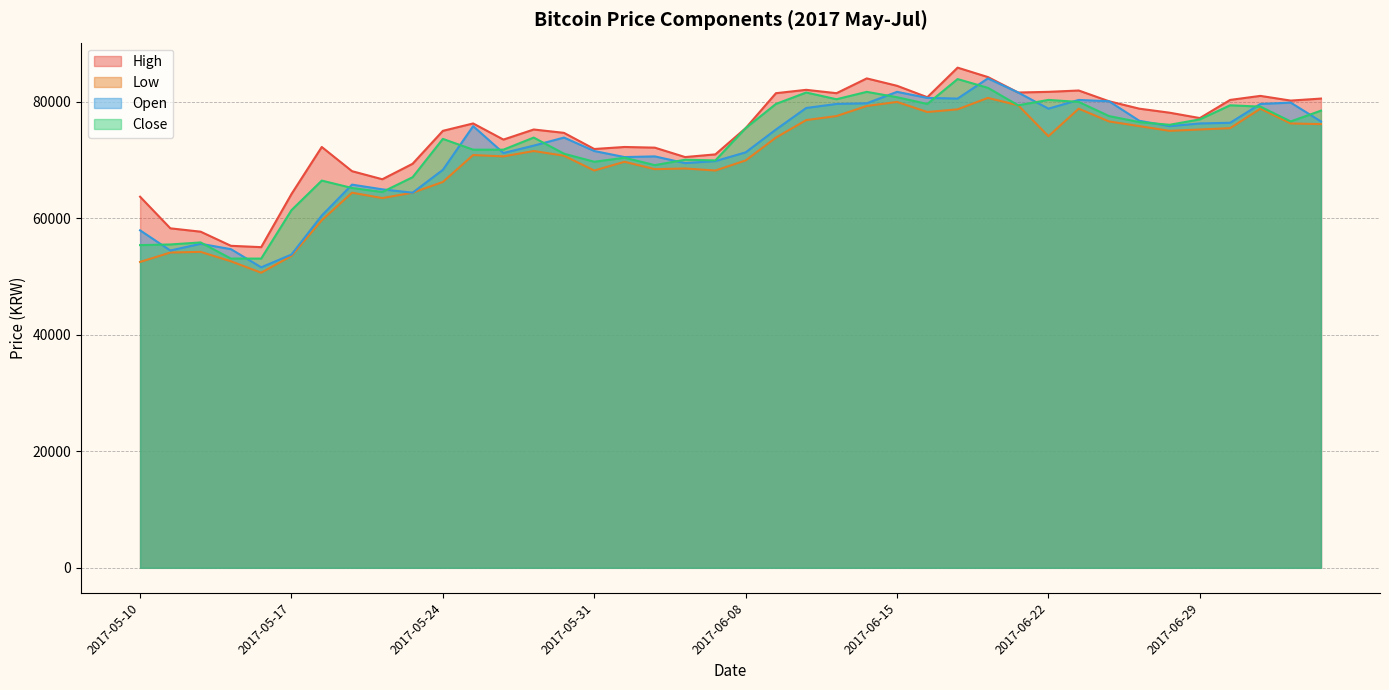

What is the value of the Open point at the 31st from the left?

78774